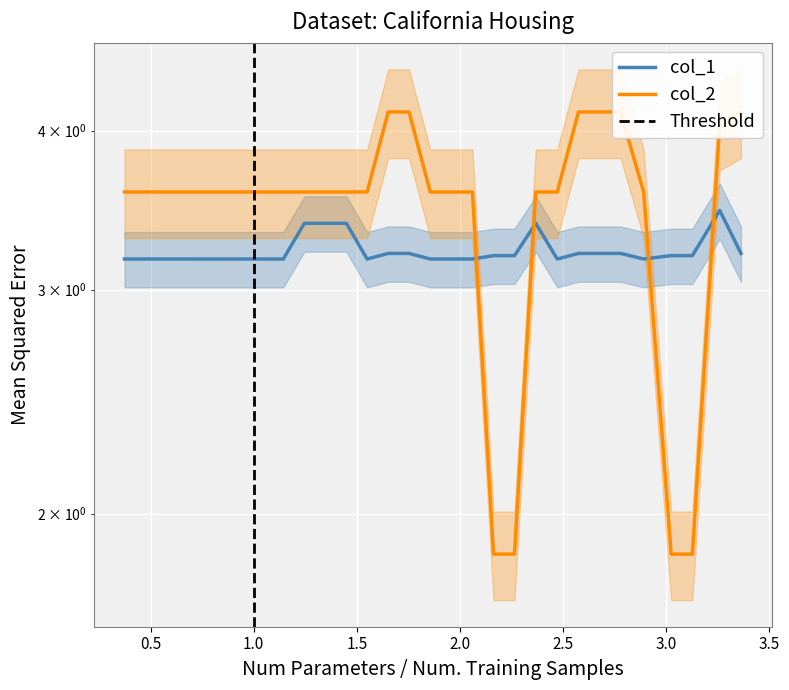

How many times do col_1 and col_2 cross each other?

4